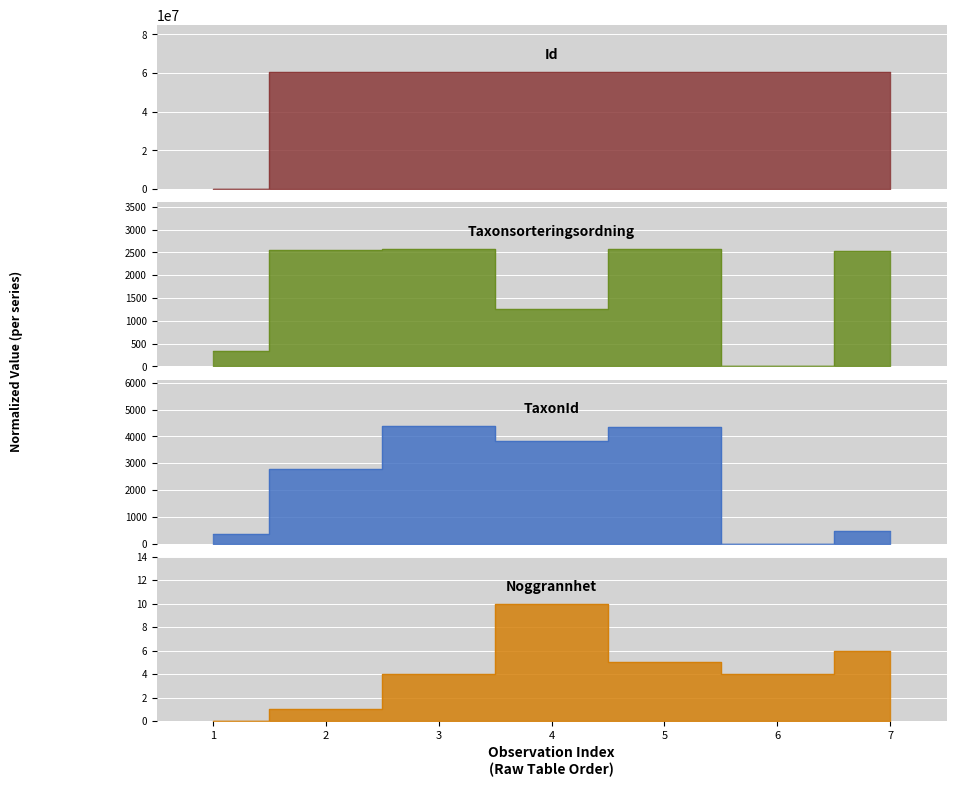

What are all the series names shown in the legend?

Id, Taxonsorteringsordning, TaxonId, Noggrannhet